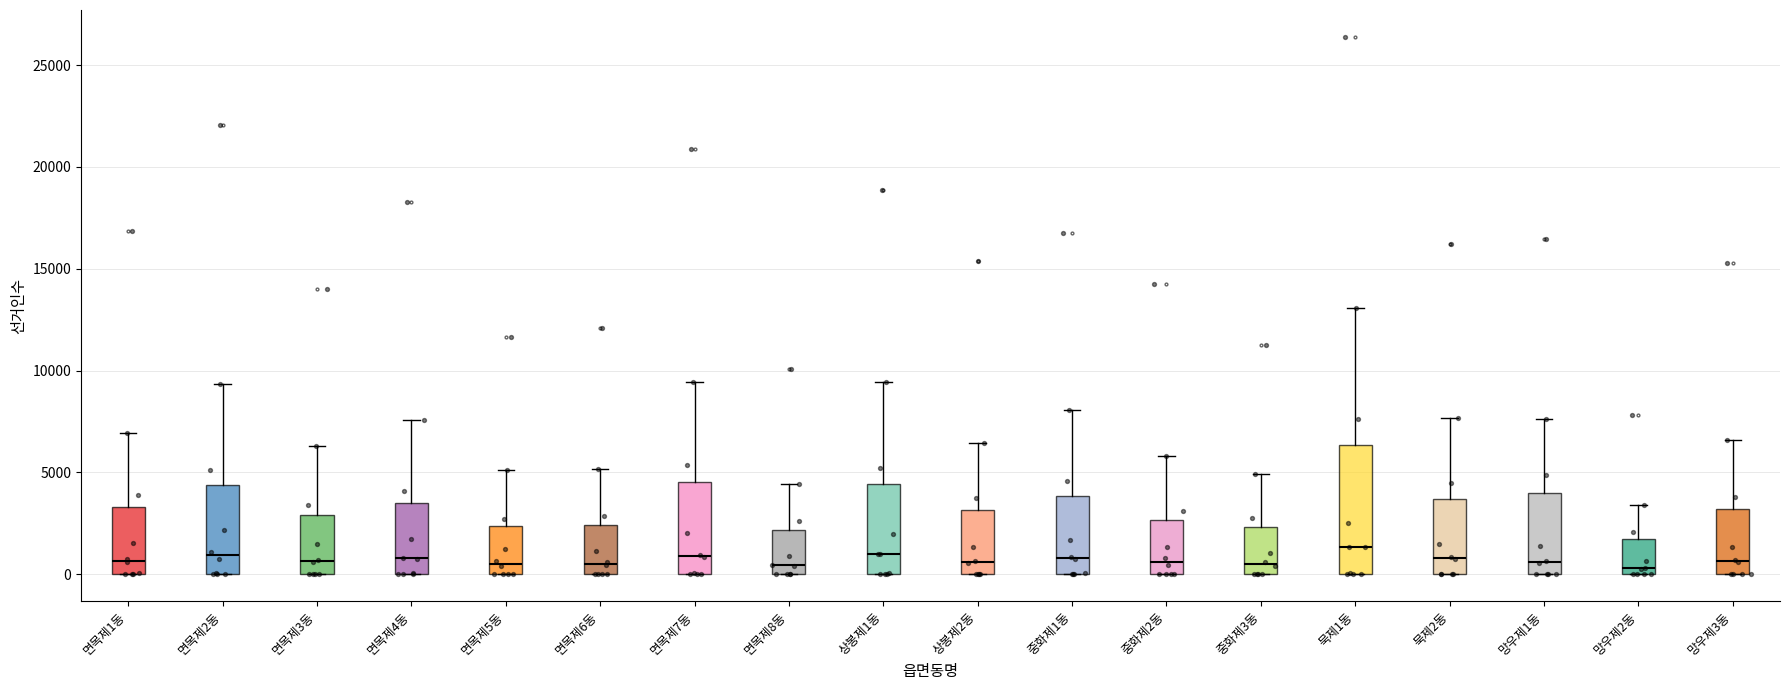

Where is the lower edge of the box for 면목제6동 on the y-axis? The values are not printed on the chart, so give them approximately, as read against the axis.

0